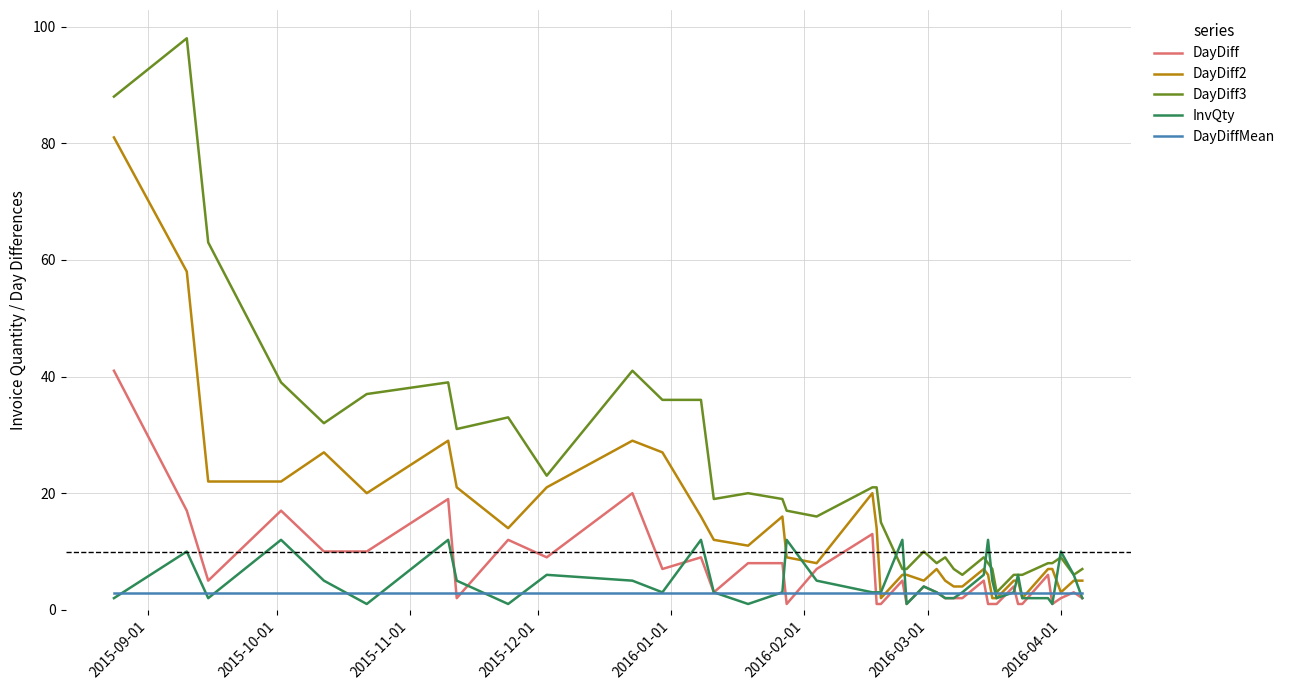

Which series has the largest range (max minus min)?

DayDiff3